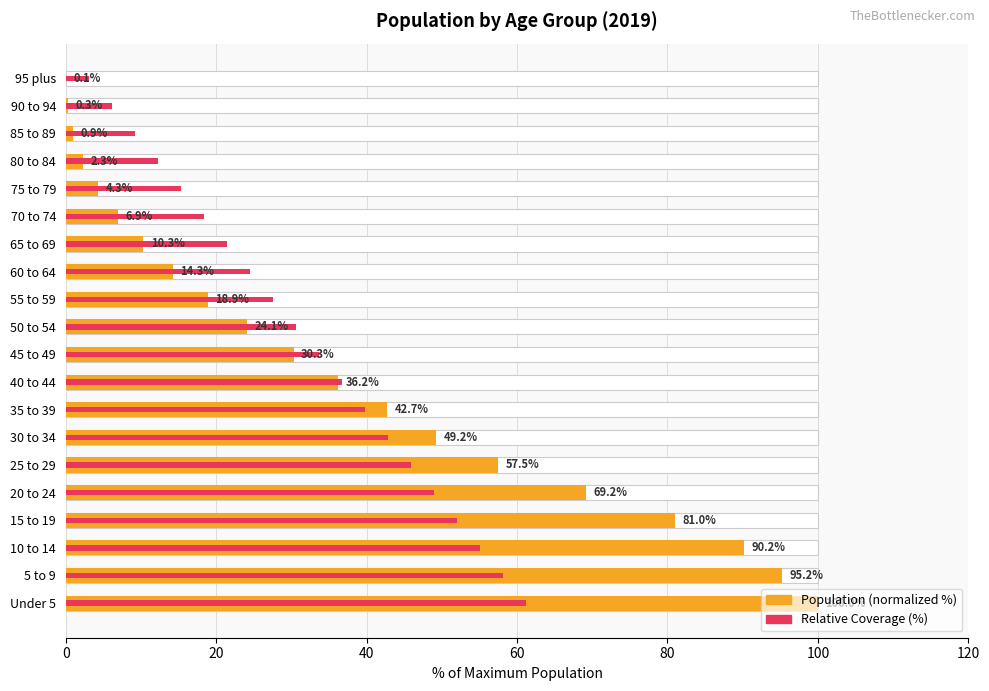

How many values in the Population (% of max age group) series are below 30?

10